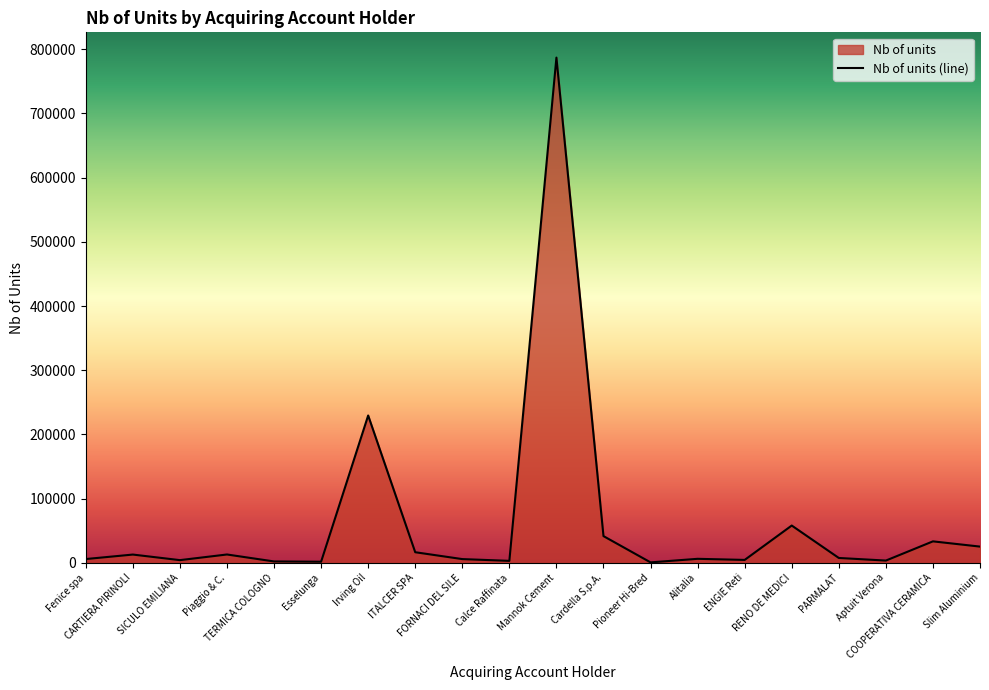

What is the ratio of the value at Esselunga to the value at CARTIERA PIRINOLI?

0.1